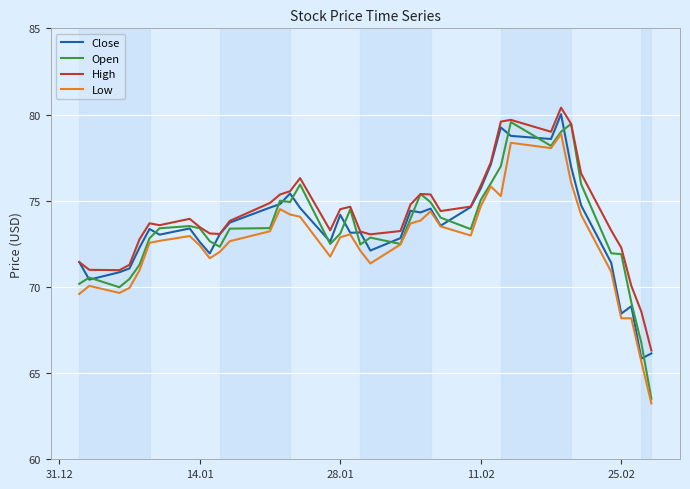

How many lines are shown in the chart?

4